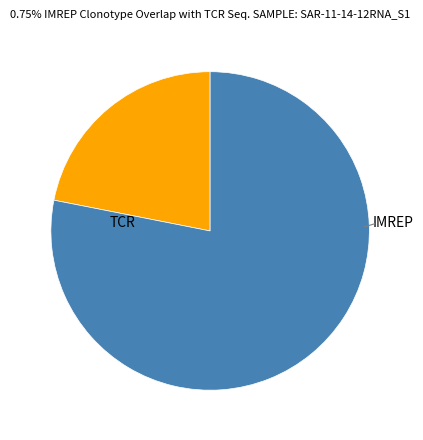

Is there a majority slice in this chart?

Yes